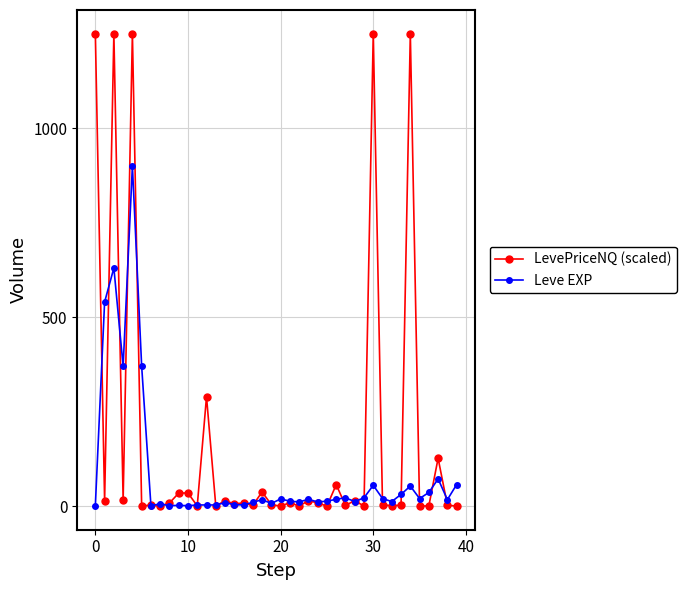

What is the minimum value for Leve EXP?

1.0